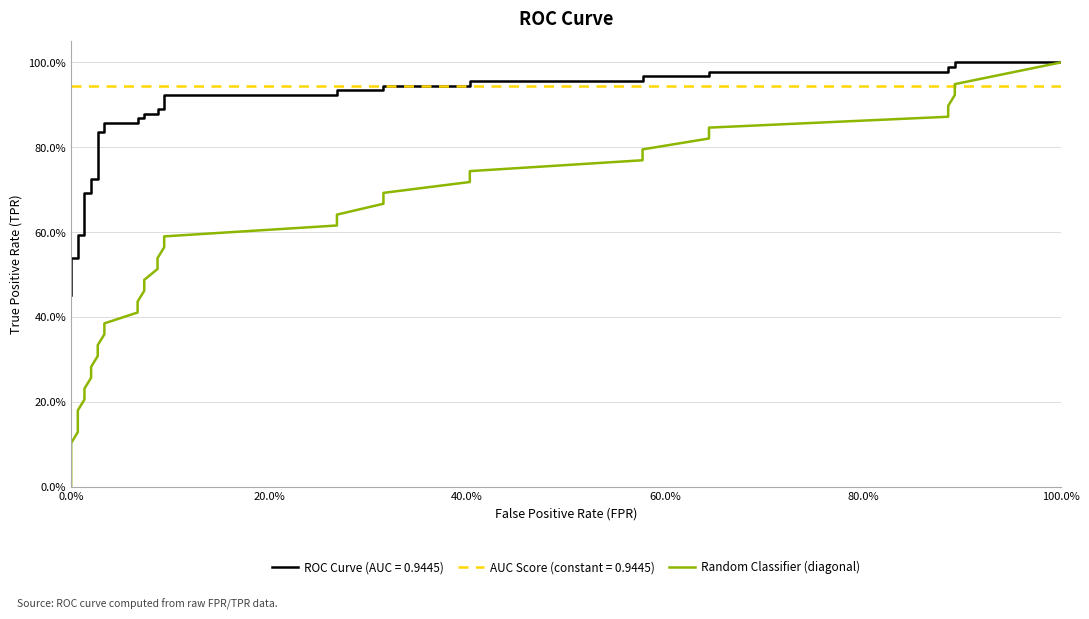

Does the chart have visible grid lines?

Yes